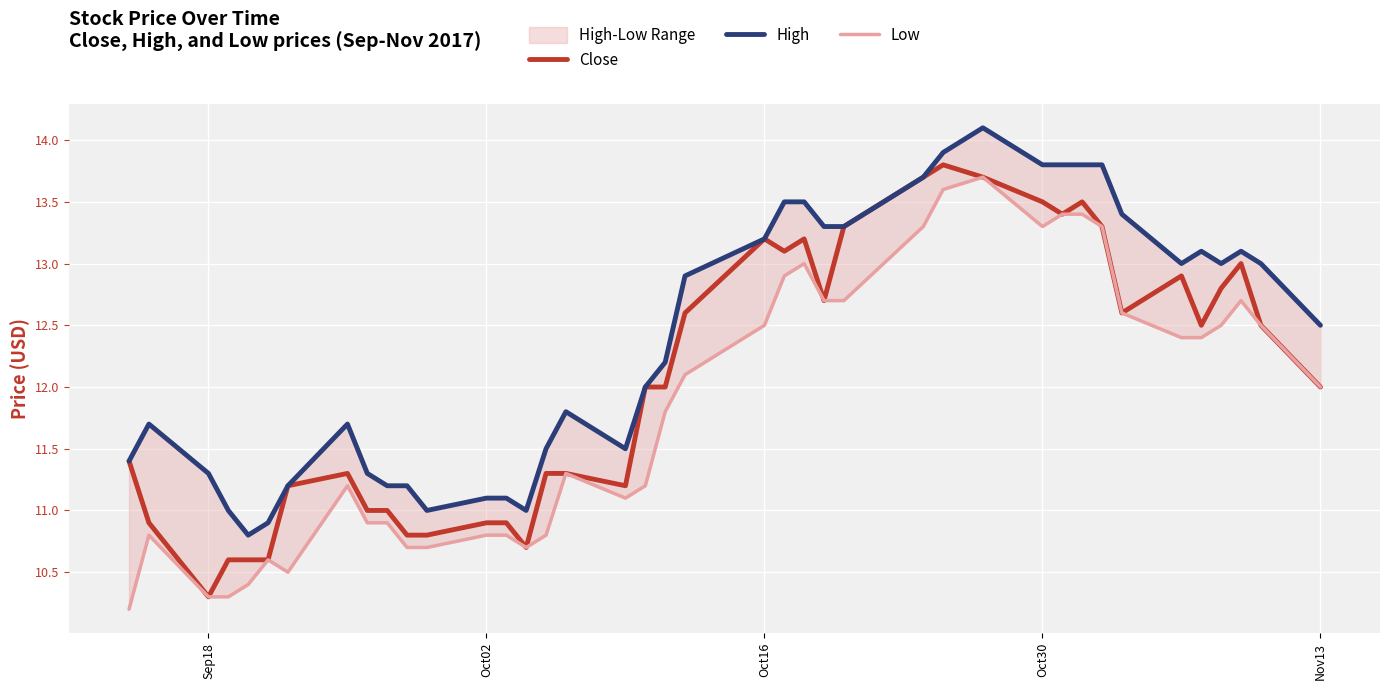

What is the maximum value for Close?

13.8